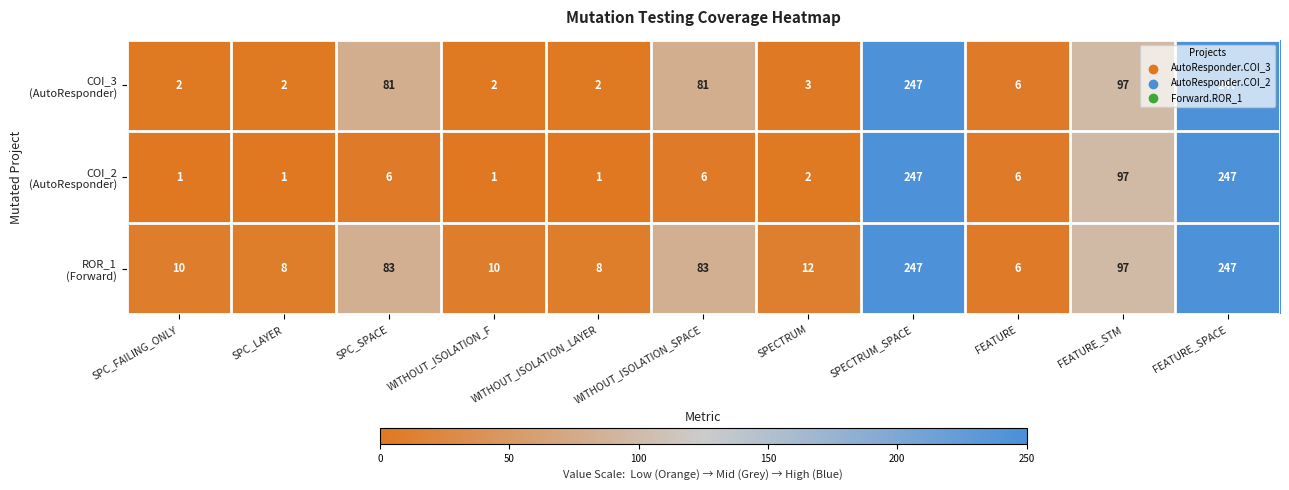

What is the total value across all series at FEATURE?

18